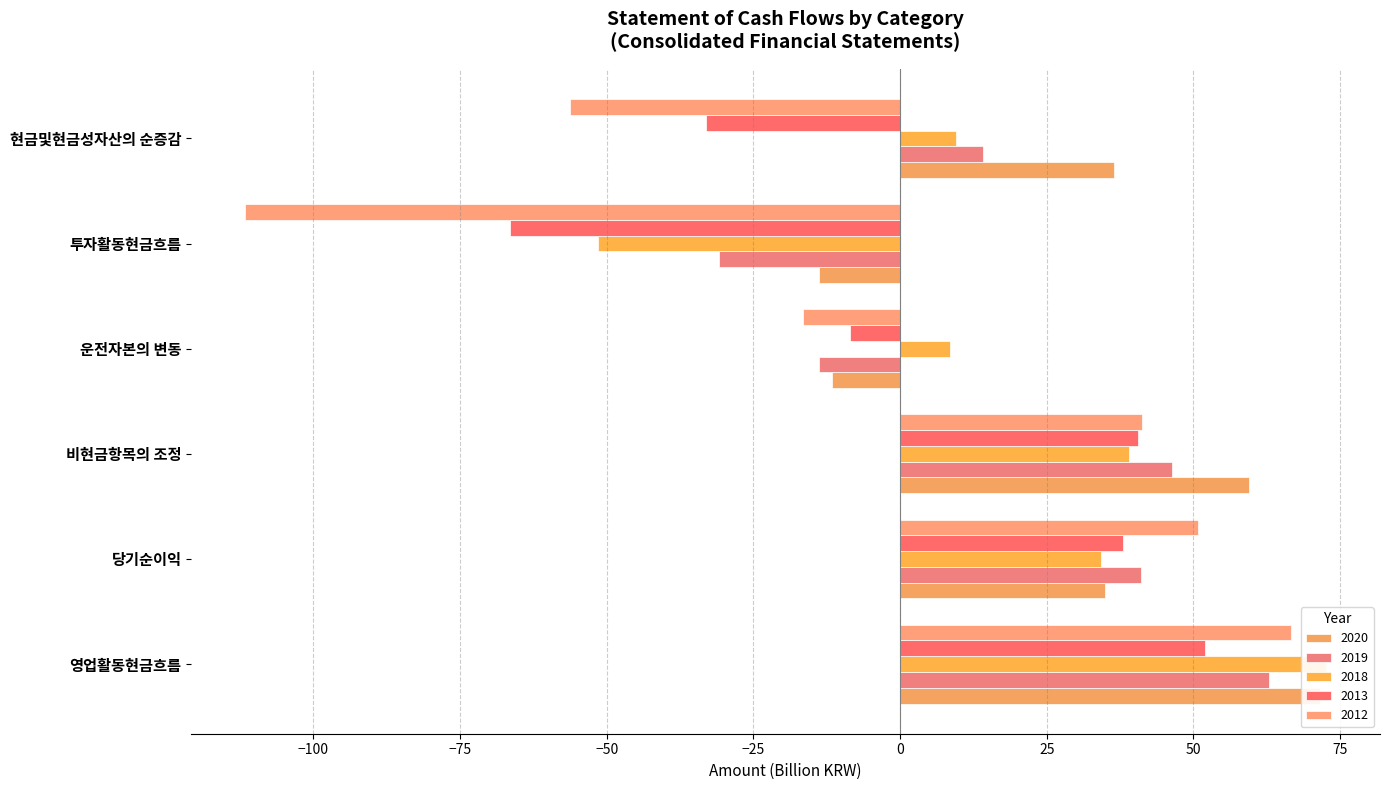

At how many categories does at least one series exceed -74?

6